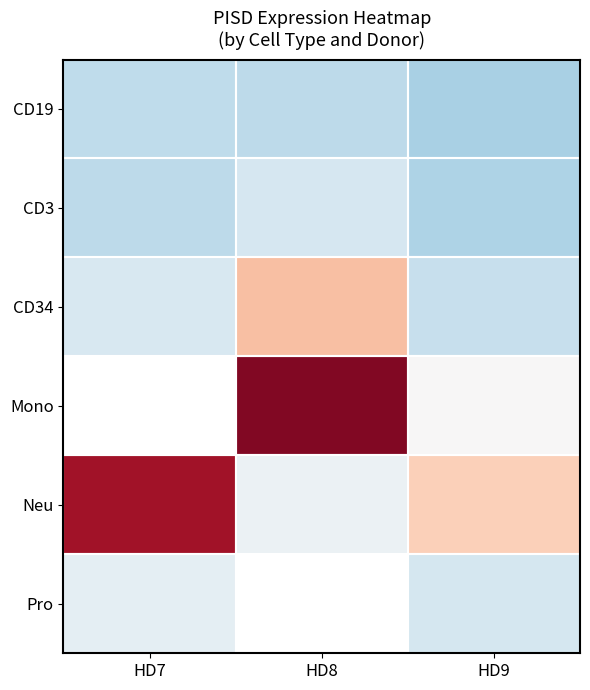

List the series in order of their peak value, lowest first.

CD19, CD3, Pro, CD34, Mono, Neu